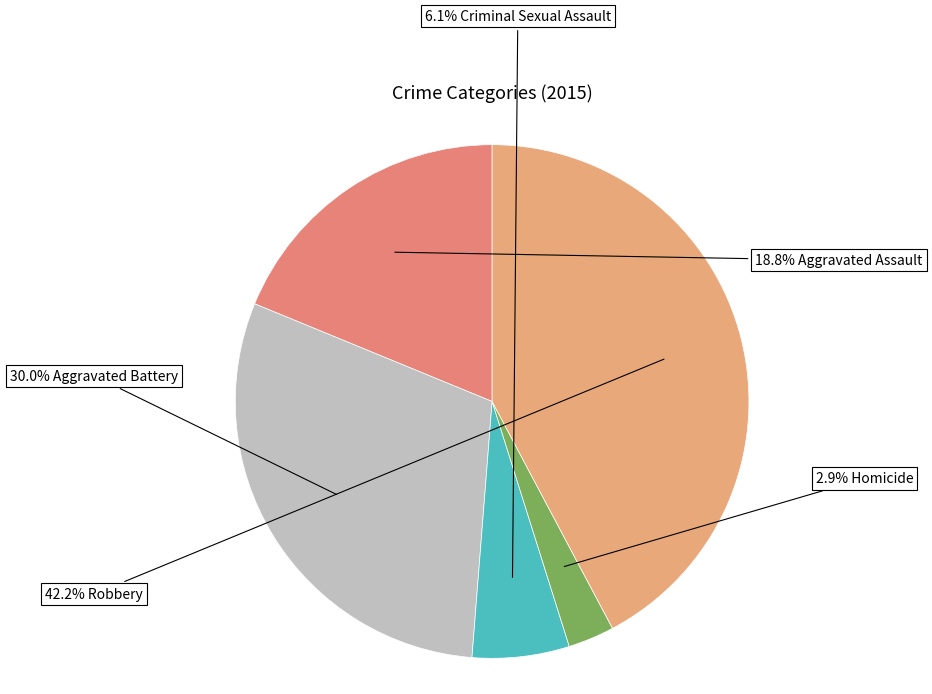

How many segments does this pie chart have?

5